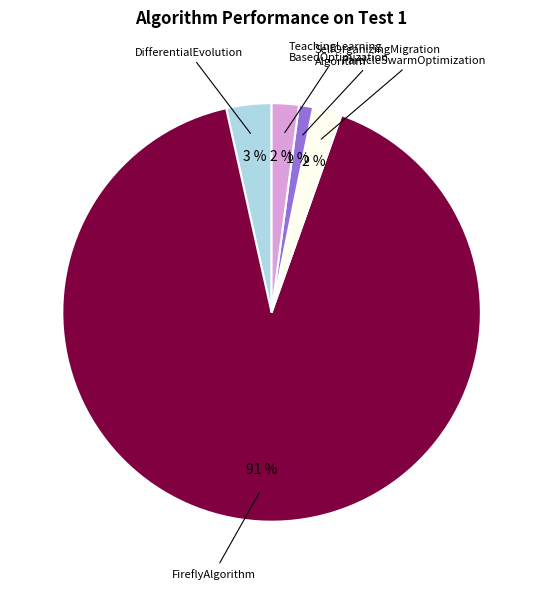

Is there any slice that represents more than half of the pie?

Yes